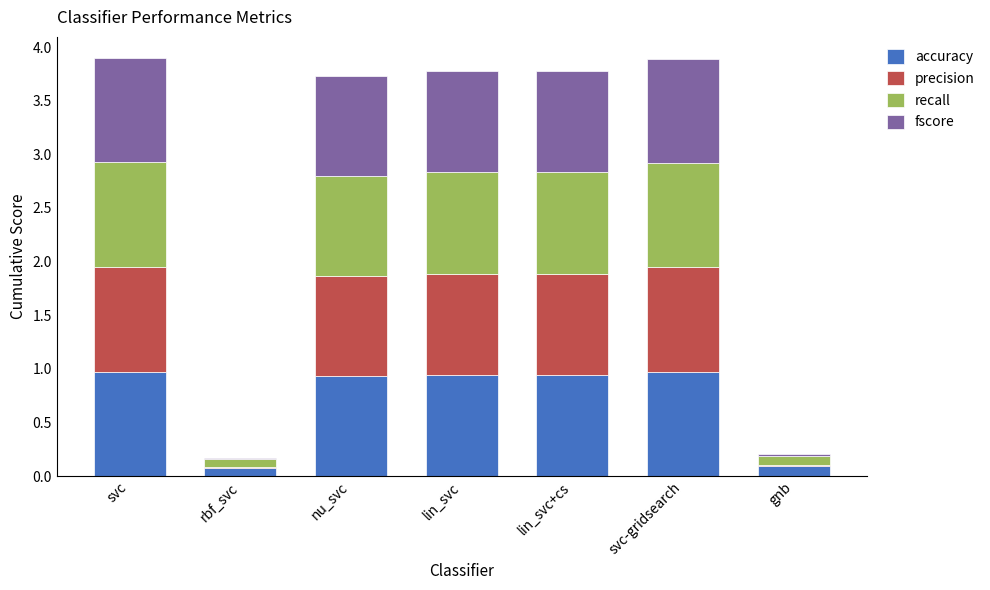

What is the sum of all accuracy values?

4.9